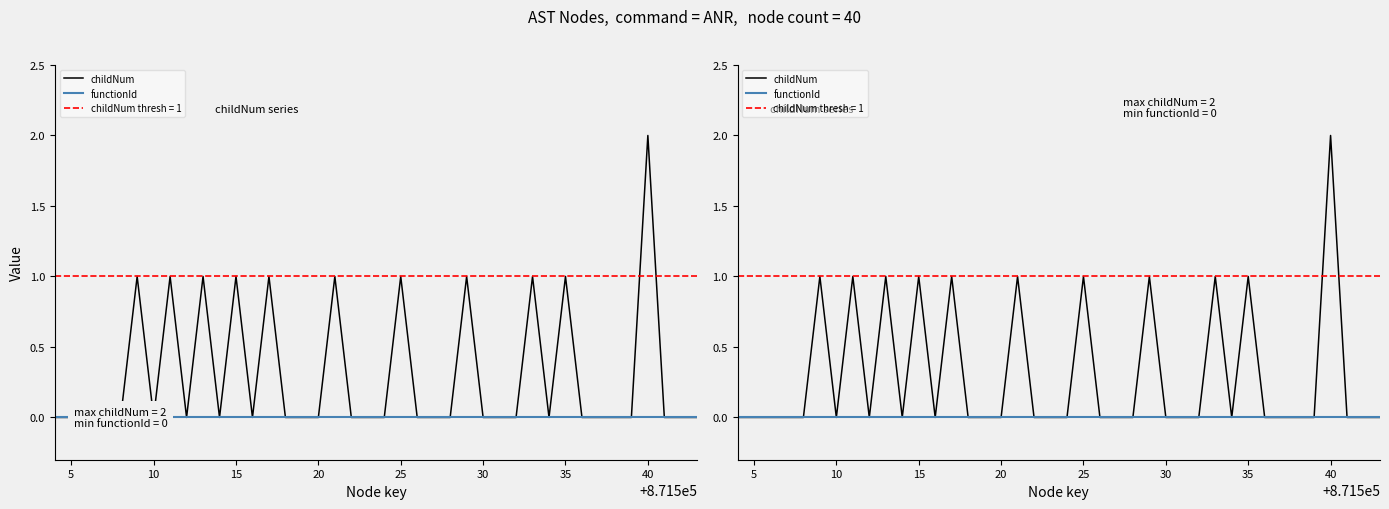

Which series has the widest spread of values?

childNum